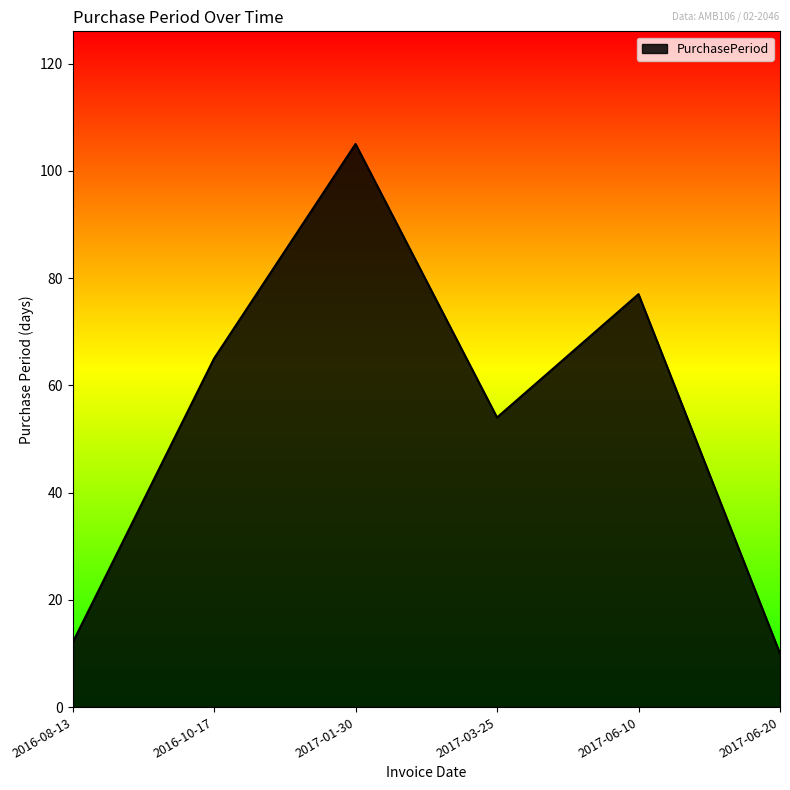

How many series are shown in this chart?

1